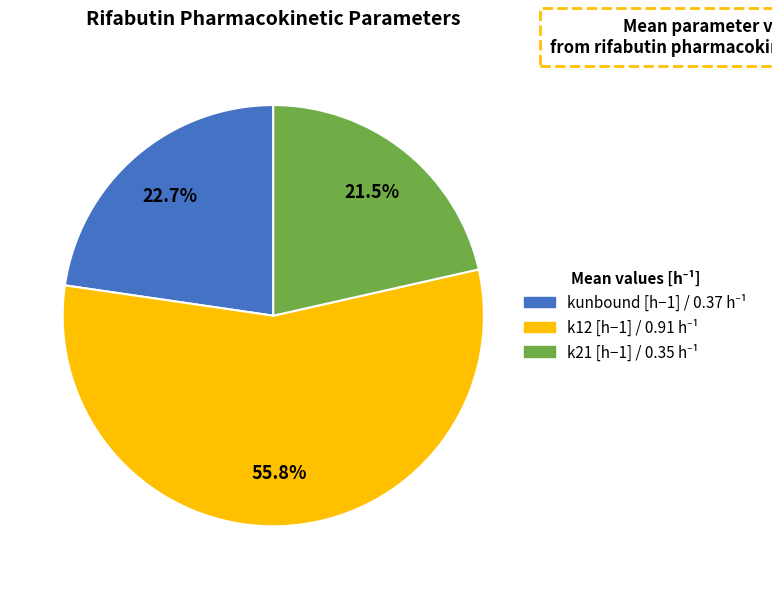

How many segments does this pie chart have?

3